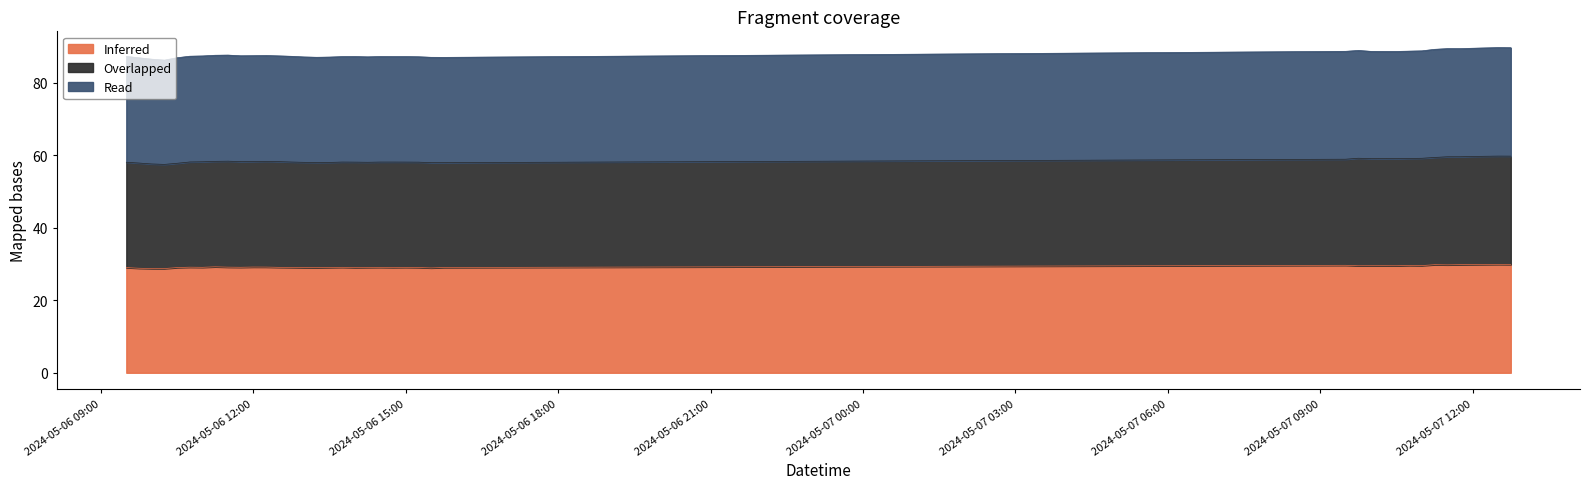

Which series has the largest total across all categories?

Read